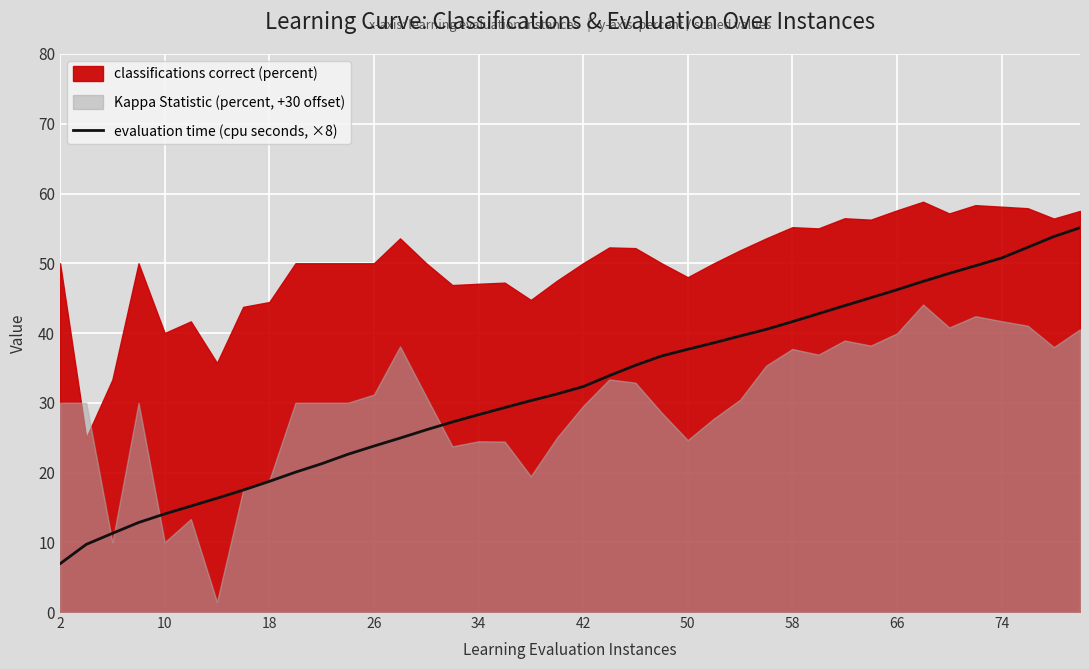

True or false: evaluation time (cpu seconds, ×8) has a value of 46.2 at 66.

True